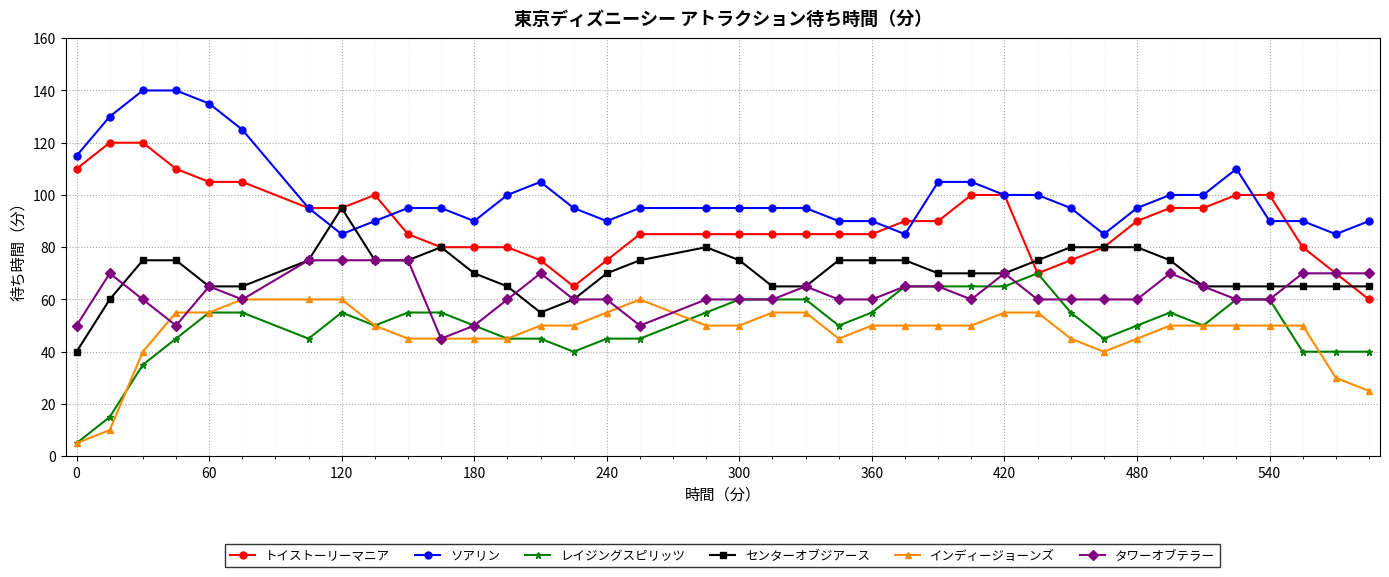

List the series in order of their peak value, lowest first.

インディージョーンズ, レイジングスピリッツ, タワーオブテラー, センターオブジアース, トイストーリーマニア, ソアリン